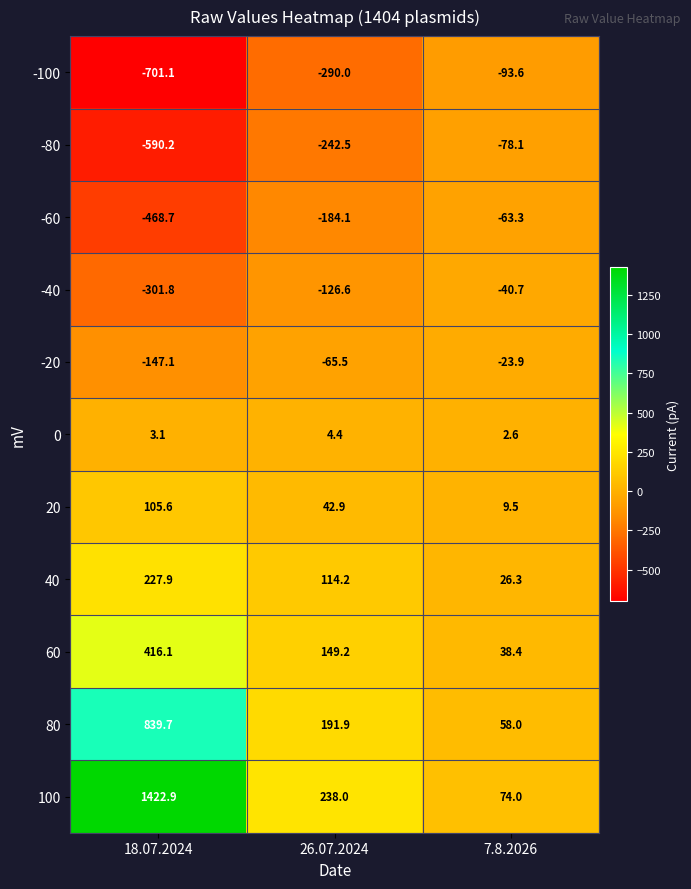

What is the total value across all series at 7.8.2026?

-90.8